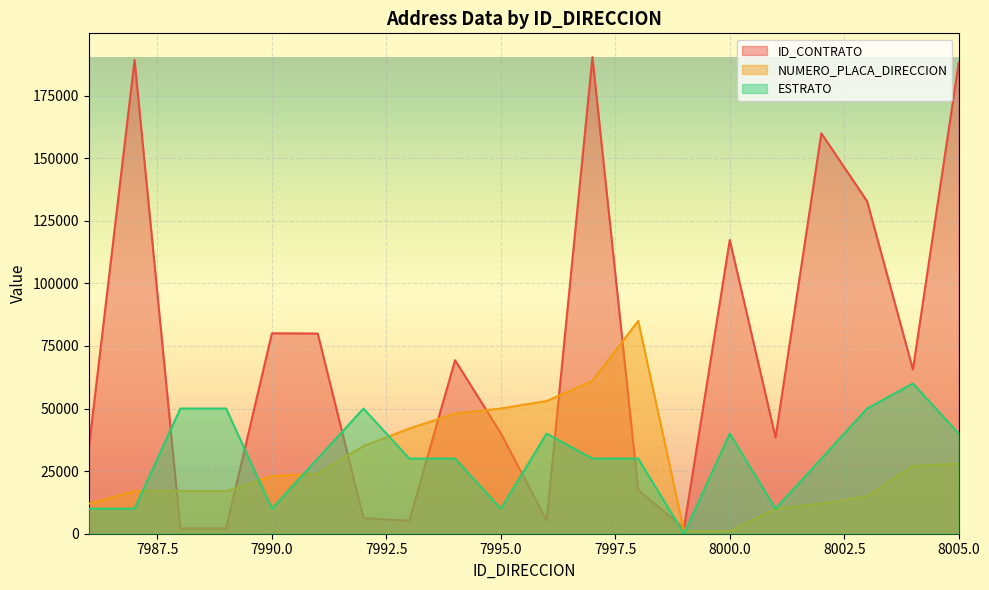

True or false: ESTRATO and ID_CONTRATO cross at least once.

True